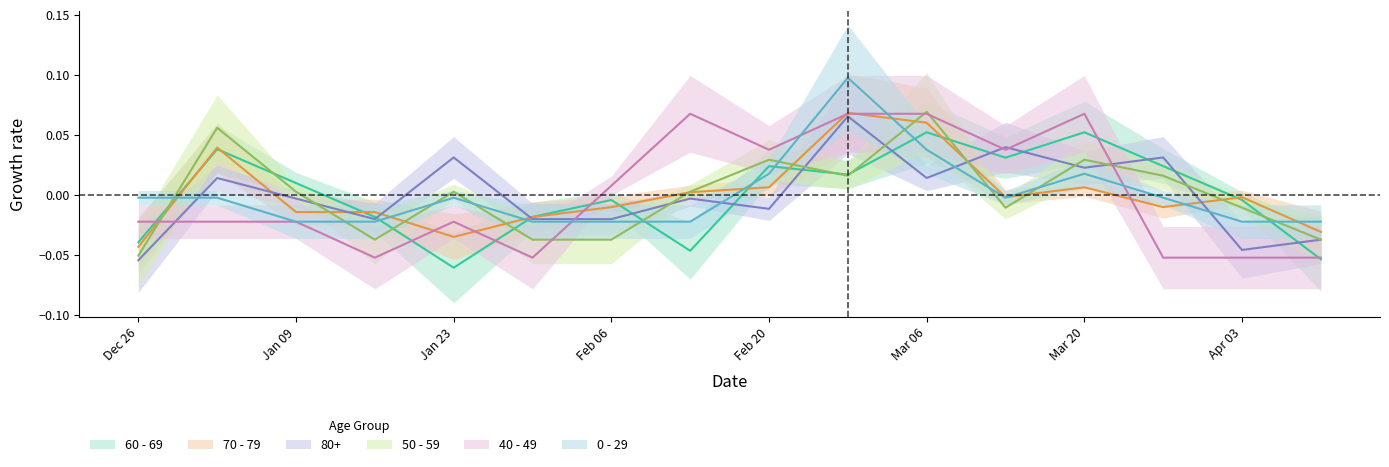

List the labels in order of 70 - 79 value, smallest first.

2022-12-26, 2023-01-23, 2023-04-10, 2023-01-30, 2023-01-09, 2023-01-16, 2023-02-06, 2023-03-27, 2023-03-13, 2023-04-03, 2023-02-13, 2023-02-20, 2023-03-20, 2023-01-02, 2023-03-06, 2023-02-27